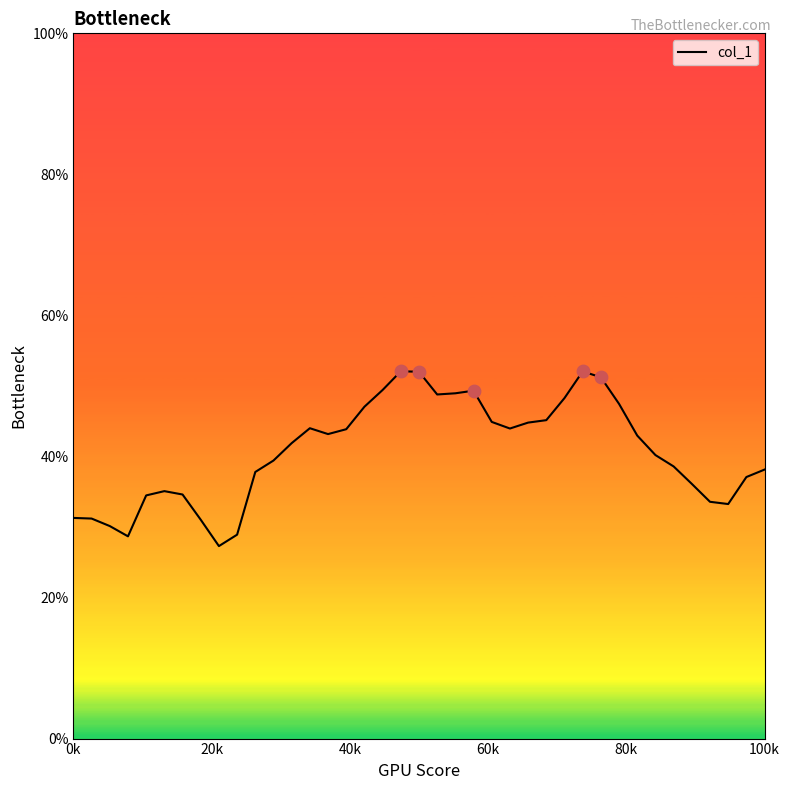

What is the maximum value shown in the chart?

52.1